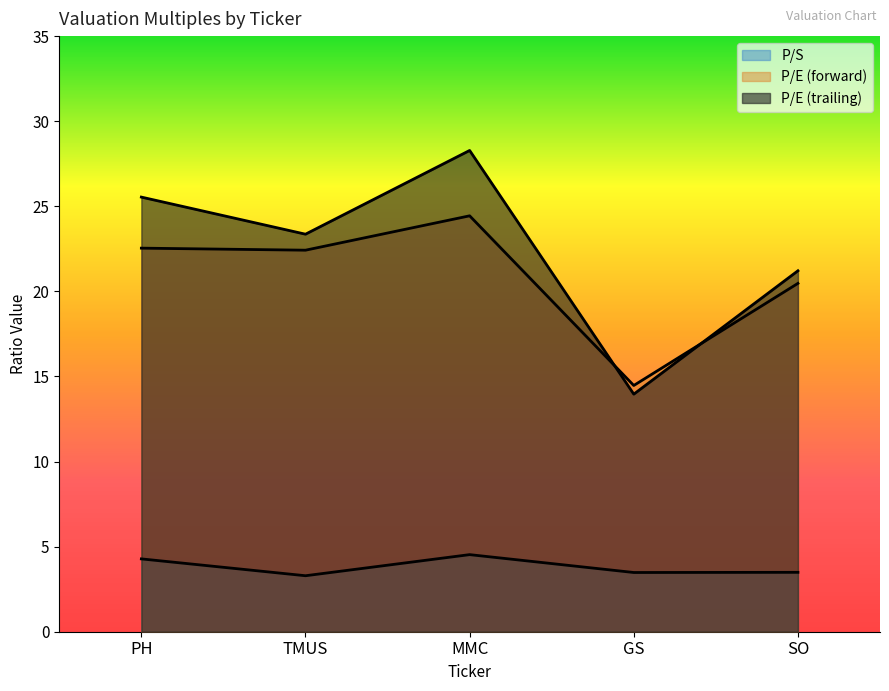

Is the value of P/S at SO greater than the value of P/E (trailing) at SO?

No